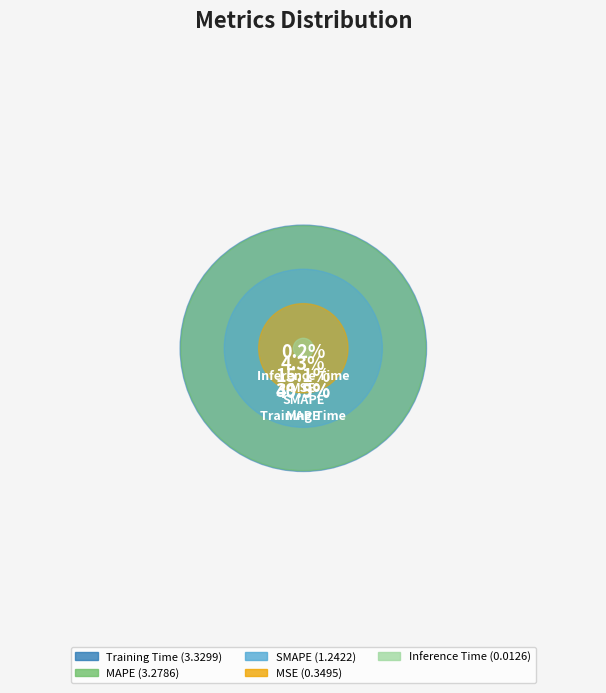

To the nearest percent, what portion does MSE represent?

4%